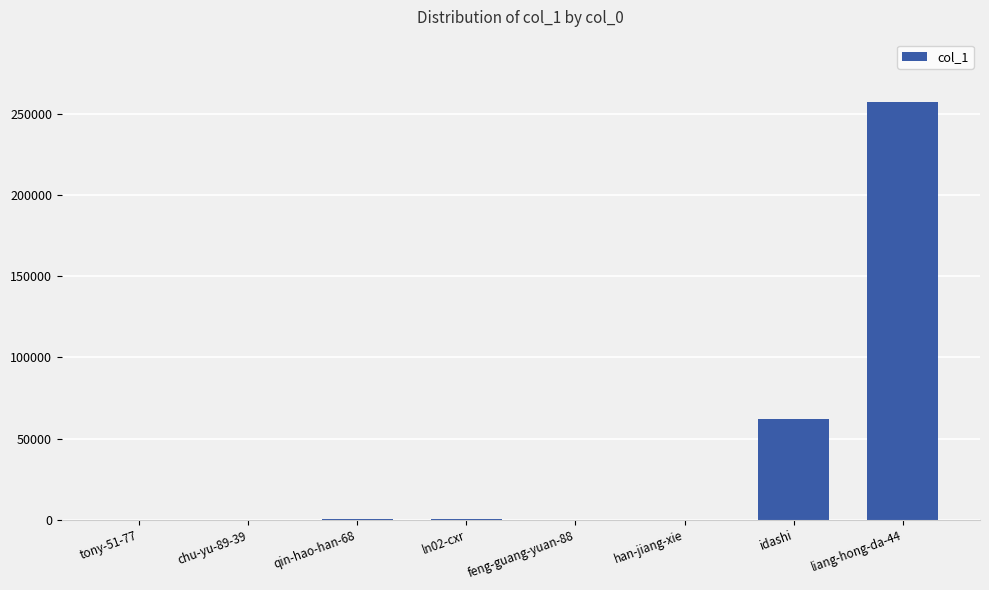

The chart shows a value of 273 at ln02-cxr. True or false?

True